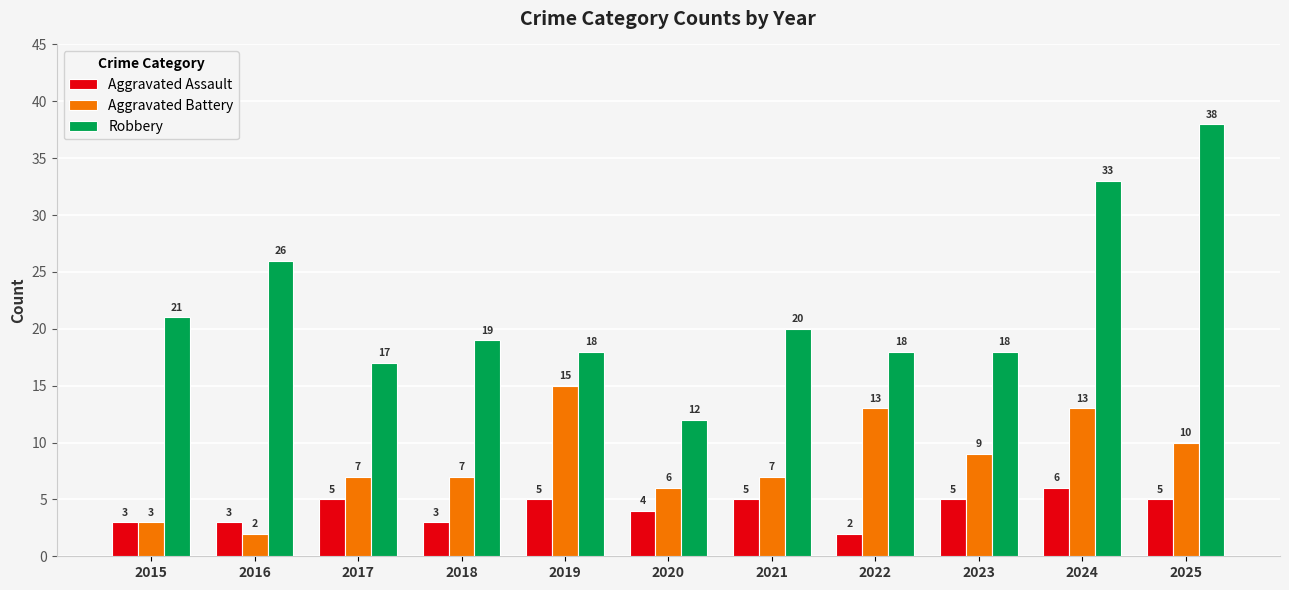

The value of Robbery at 2022 is 25. True or false?

False